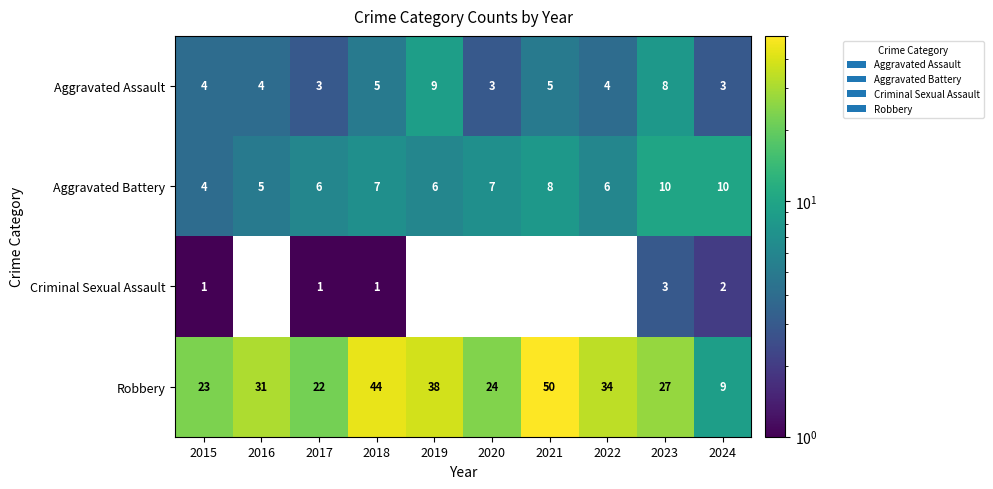

What is the sum of all Robbery values?

302